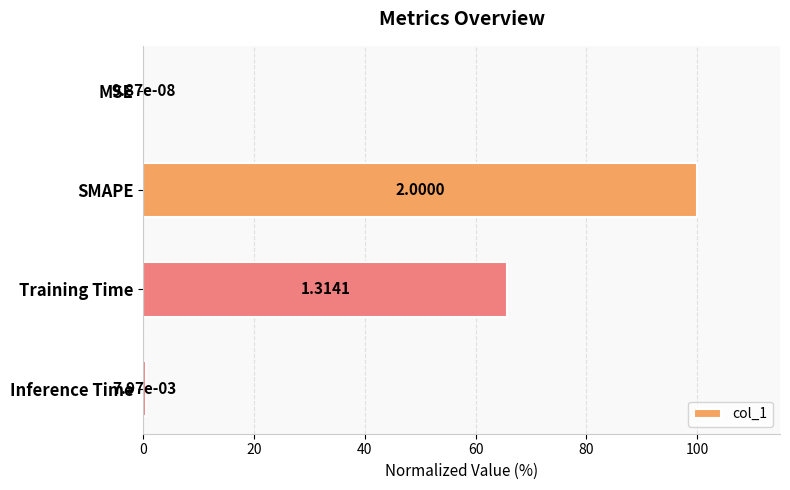

Where is the data nearest to the value 50?

Training Time